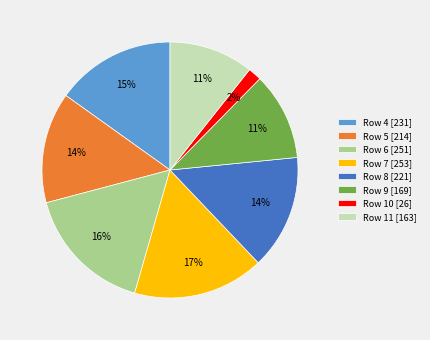

How many slices are in this pie chart?

8